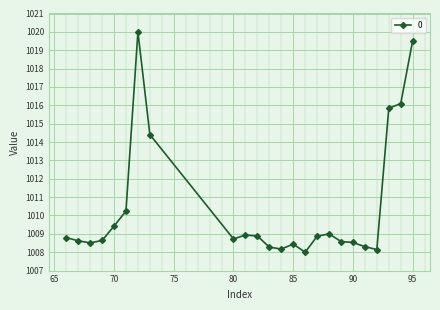

What is the difference between the maximum and minimum values?

12.0